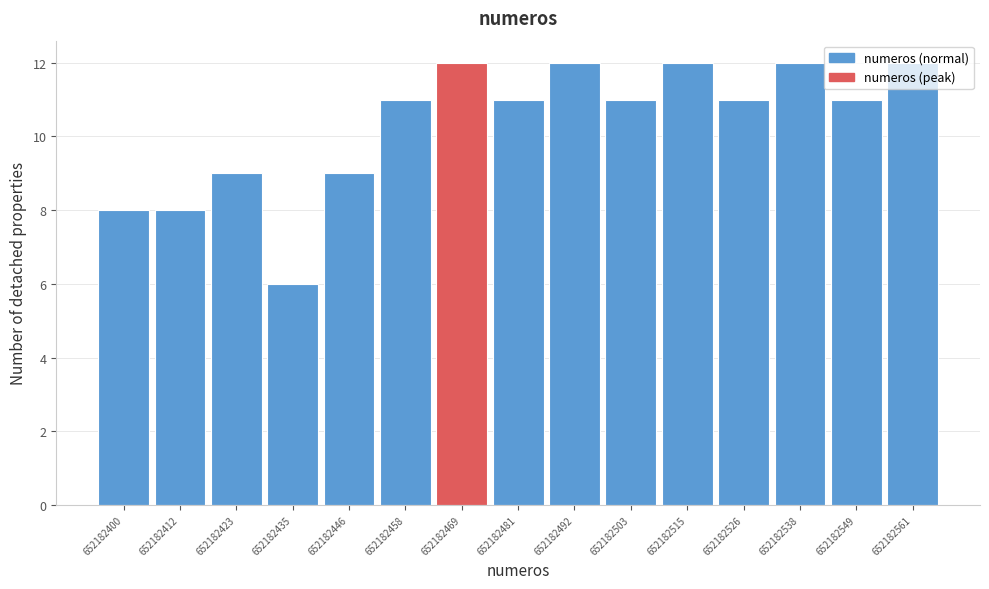

Reading left to right, transcribe this chart: for each bar, give the range it covers on the x-axis and its height. Neither the bar edges nor the heights are printed on the chart, so give them approximately, as read against the axes.

652182396 to 652182406: 8
652182406 to 652182418: 8
652182418 to 652182430: 9
652182430 to 652182440: 6
652182440 to 652182452: 9
652182452 to 652182464: 11
652182464 to 652182476: 12
652182476 to 652182486: 11
652182486 to 652182498: 12
652182498 to 652182510: 11
652182510 to 652182522: 12
652182522 to 652182532: 11
652182532 to 652182544: 12
652182544 to 652182556: 11
652182556 to 652182568: 12